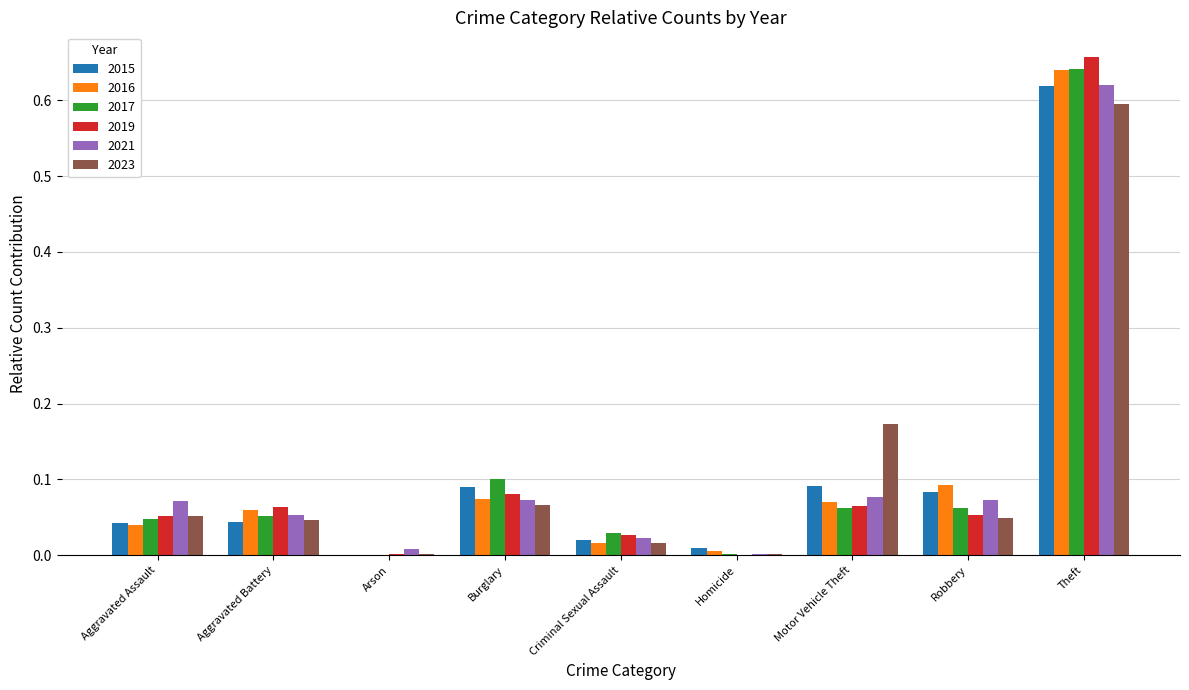

How many data points does each series have?

9